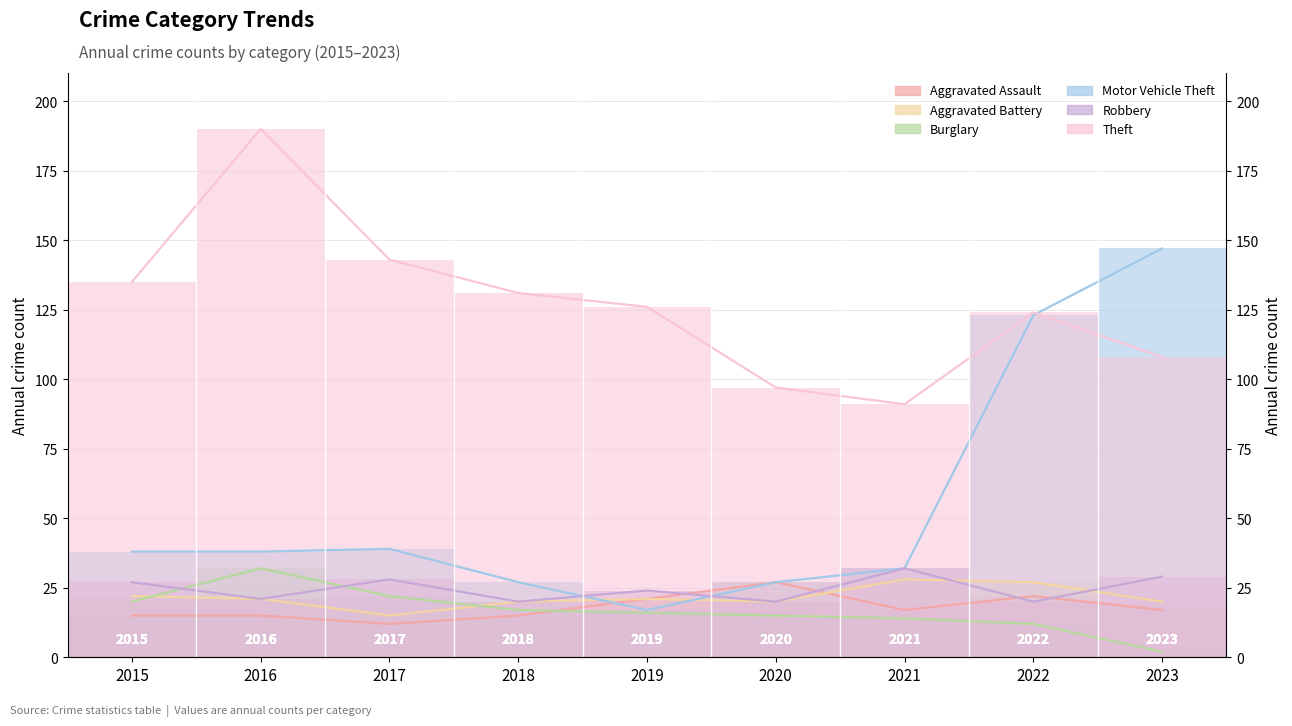

What are all the series names shown in the legend?

Aggravated Assault, Aggravated Battery, Burglary, Motor Vehicle Theft, Robbery, Theft